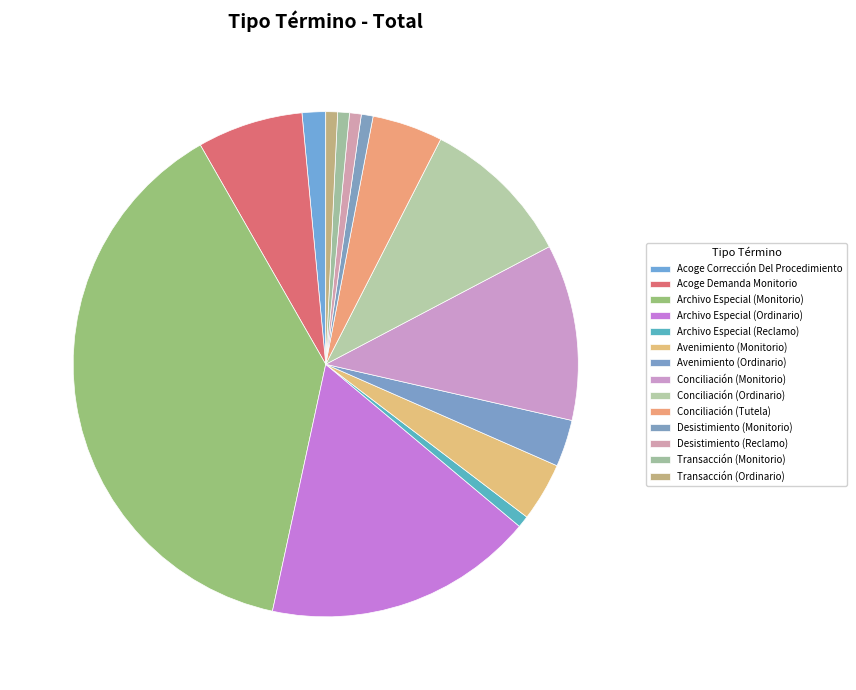

Rank the categories by value from highest to lowest.

Archivo Especial (Monitorio), Archivo Especial (Ordinario), Conciliación (Monitorio), Conciliación (Ordinario), Acoge Demanda Monitorio, Conciliación (Tutela), Avenimiento (Monitorio), Avenimiento (Ordinario), Acoge Corrección Del Procedimiento, Archivo Especial (Reclamo), Desistimiento (Monitorio), Desistimiento (Reclamo), Transacción (Monitorio), Transacción (Ordinario)